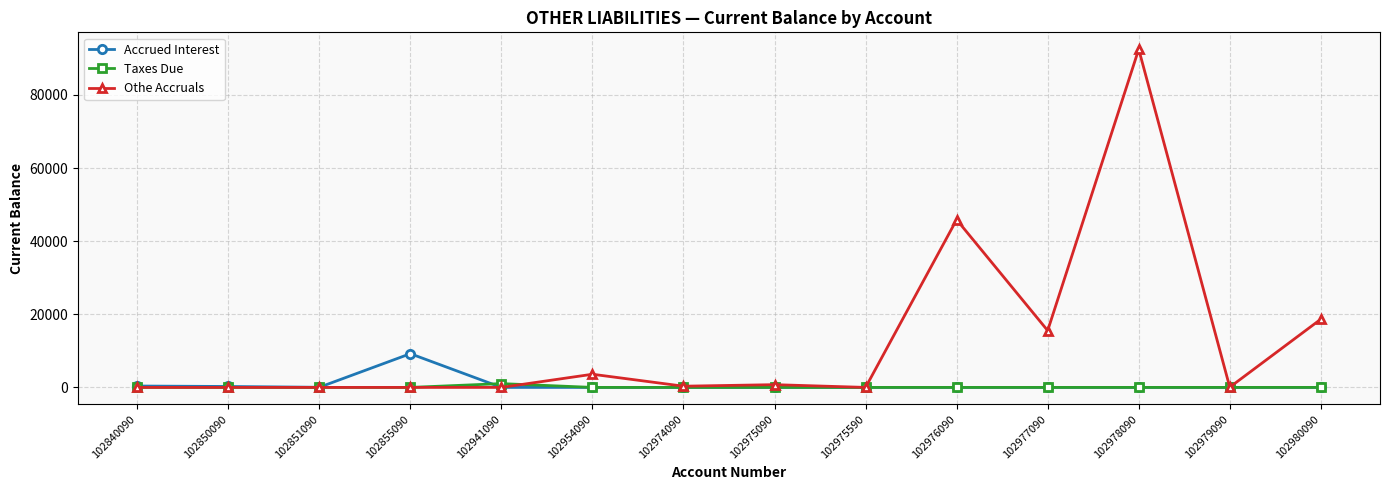

True or false: Othe Accruals has more than 0 interior local peaks.

True